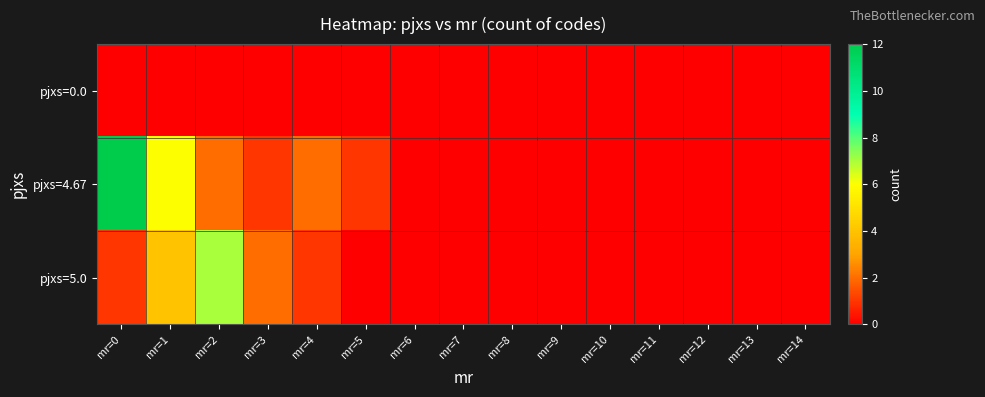

Reading left to right, transcribe all the data shown in this chart.

pjxs=0.0: mr=0=0	mr=1=0	mr=2=0	mr=3=0	mr=4=0	mr=5=0	mr=6=0	mr=7=0	mr=8=0	mr=9=0	mr=10=0	mr=11=0	mr=12=0	mr=13=0	mr=14=0
pjxs=4.67: mr=0=12	mr=1=6	mr=2=2	mr=3=1	mr=4=2	mr=5=1	mr=6=0	mr=7=0	mr=8=0	mr=9=0	mr=10=0	mr=11=0	mr=12=0	mr=13=0	mr=14=0
pjxs=5.0: mr=0=1	mr=1=4	mr=2=7	mr=3=2	mr=4=1	mr=5=0	mr=6=0	mr=7=0	mr=8=0	mr=9=0	mr=10=0	mr=11=0	mr=12=0	mr=13=0	mr=14=0